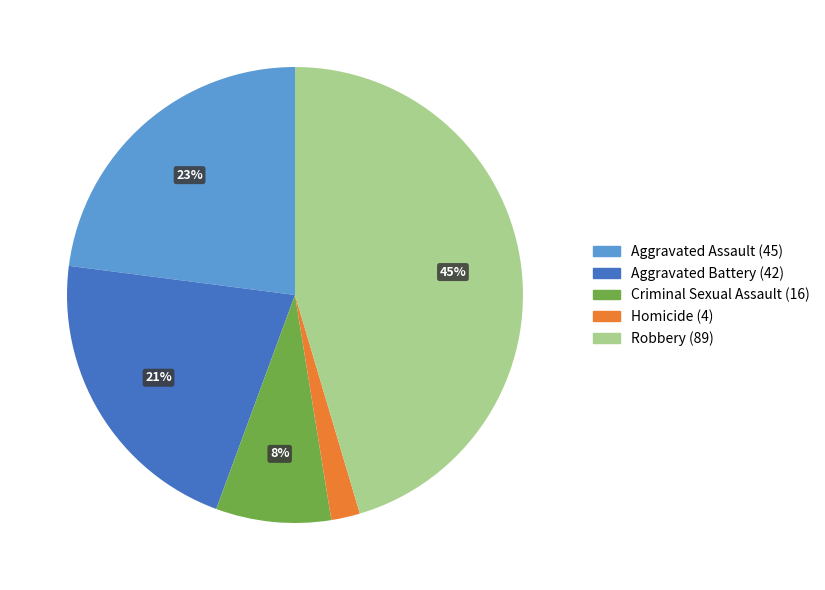

Does any single category account for the majority?

No